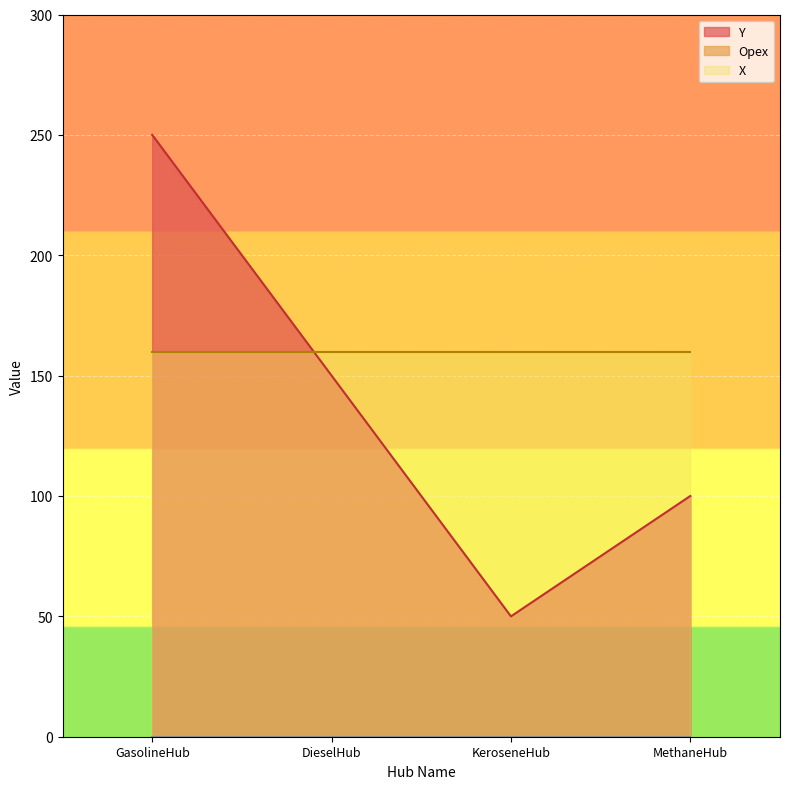

True or false: X and Opex intersect in this chart.

False